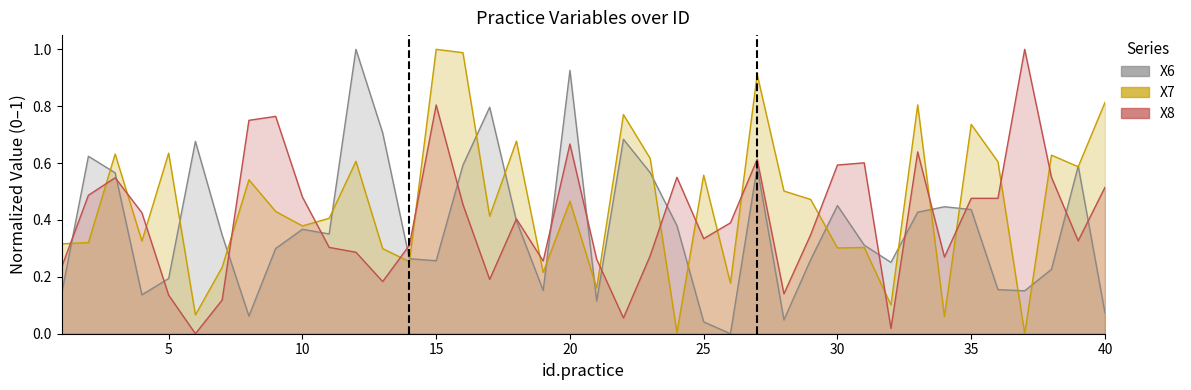

At how many categories does at least one series exceed 0?

40